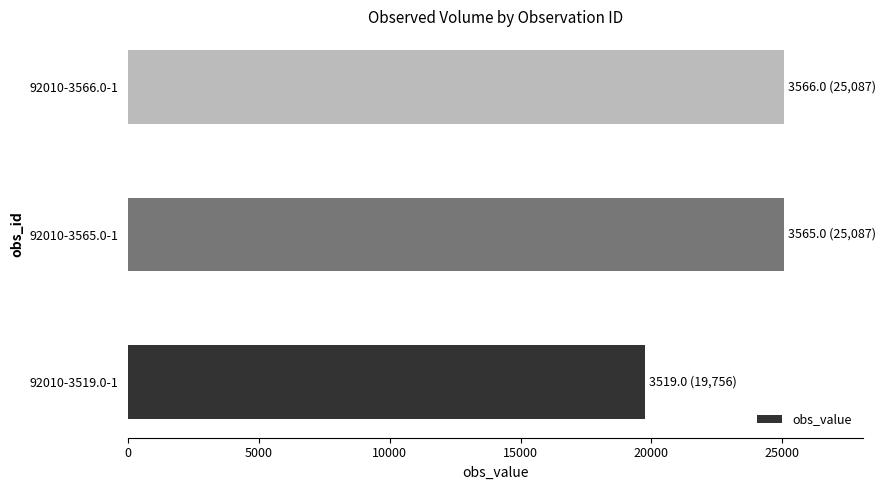

Is it true that the value at 92010-3519.0-1 is 19756?

True